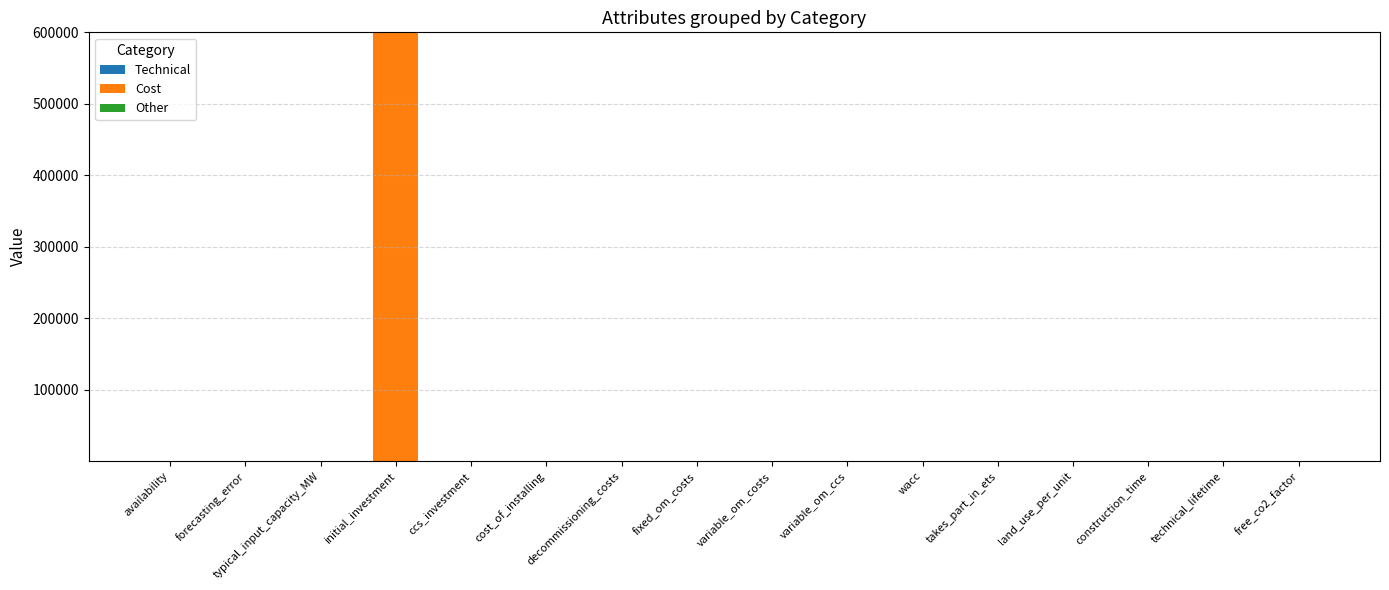

What is the total value across all series at initial_investment?

600000.0